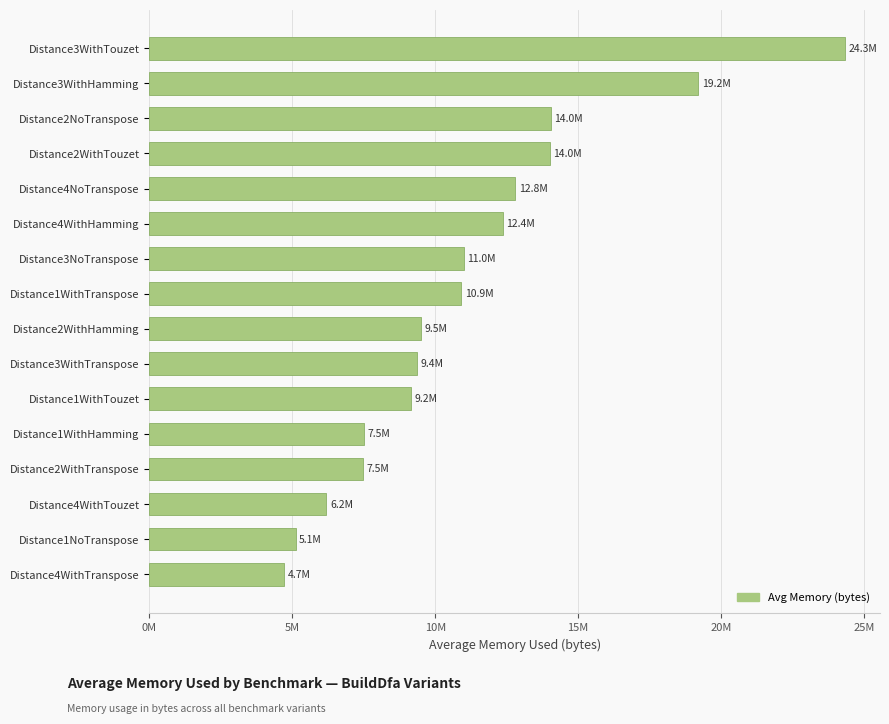

Does the chart contain any negative values?

No